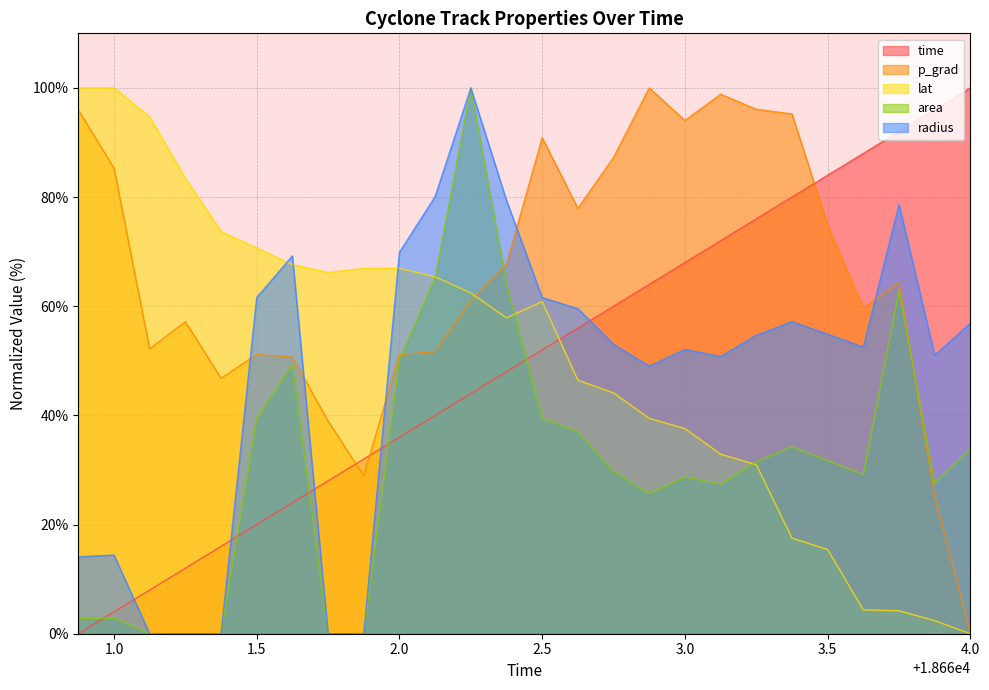

Which series has the widest spread of values?

time